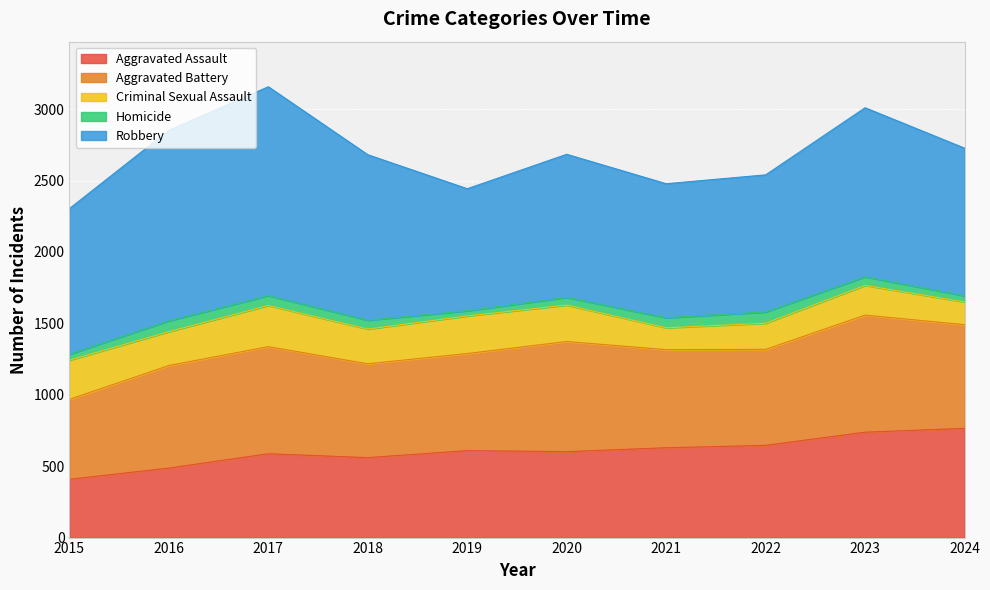

The Criminal Sexual Assault series shows 112 at 2022. True or false?

False